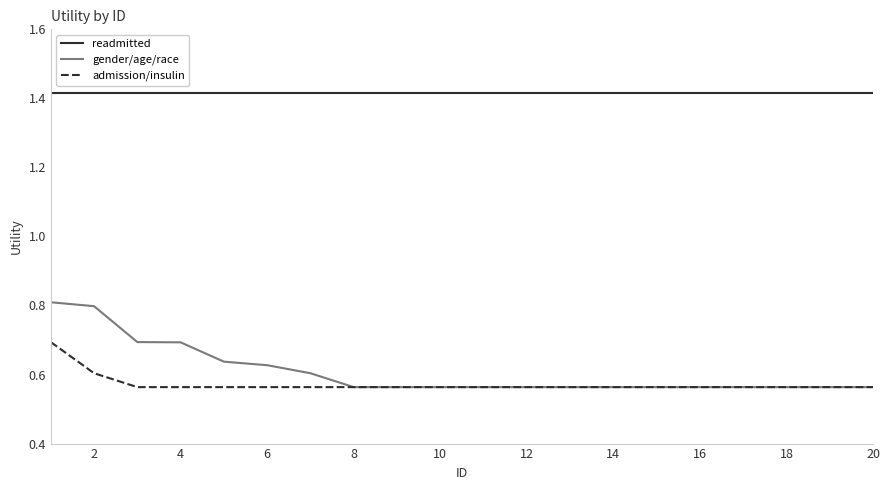

Rank the series by their maximum value, from lowest to highest.

admission/insulin, gender/age/race, readmitted